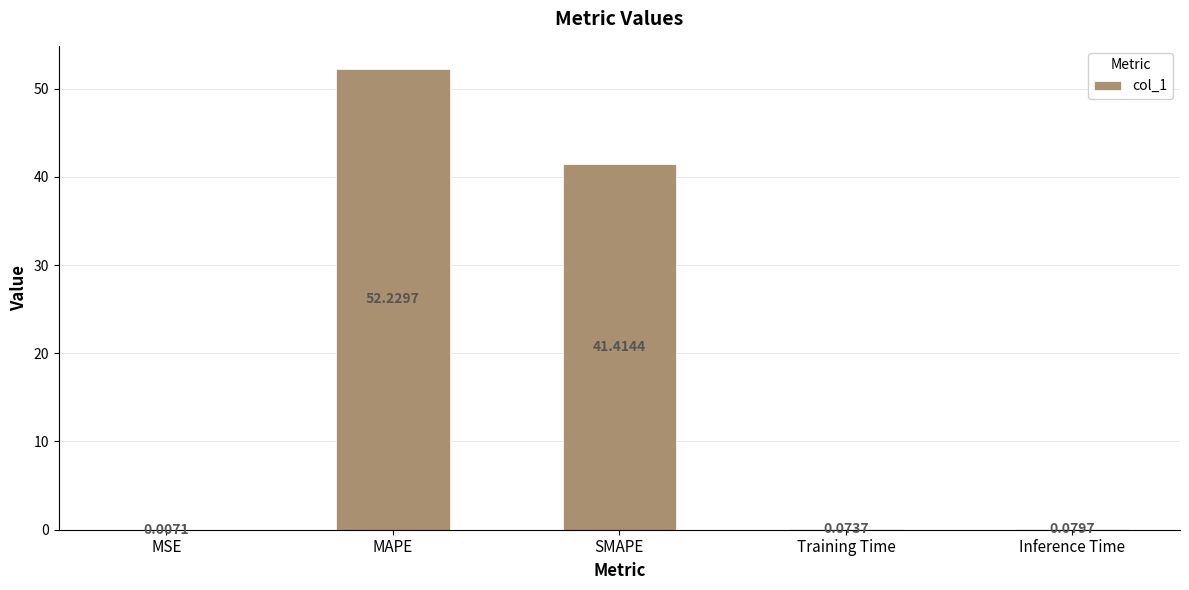

Which has a higher value, MAPE or Inference Time?

MAPE